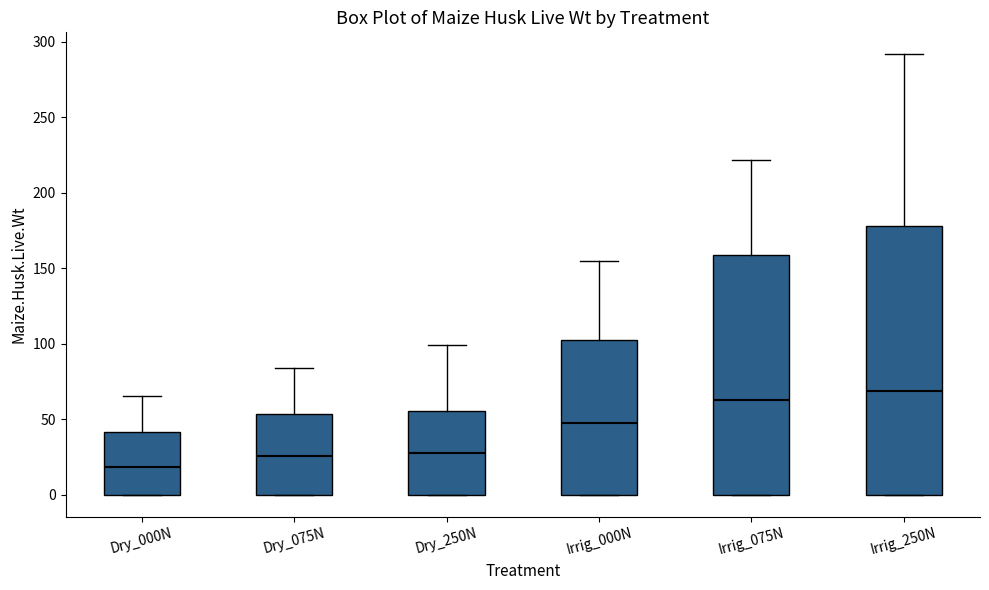

Reading left to right, read every box against the y-axis: the position of its median line, the range the box covers, and the ends of its whiskers. The values are not printed on the chart, so give them approximately, as read against the axis.

Dry_000N: median 20, box 0 to 40, whiskers 0 to 65
Dry_075N: median 25, box 0 to 55, whiskers 0 to 85
Dry_250N: median 30, box 0 to 55, whiskers 0 to 100
Irrig_000N: median 45, box 0 to 100, whiskers 0 to 155
Irrig_075N: median 65, box 0 to 160, whiskers 0 to 220
Irrig_250N: median 70, box 0 to 180, whiskers 0 to 290